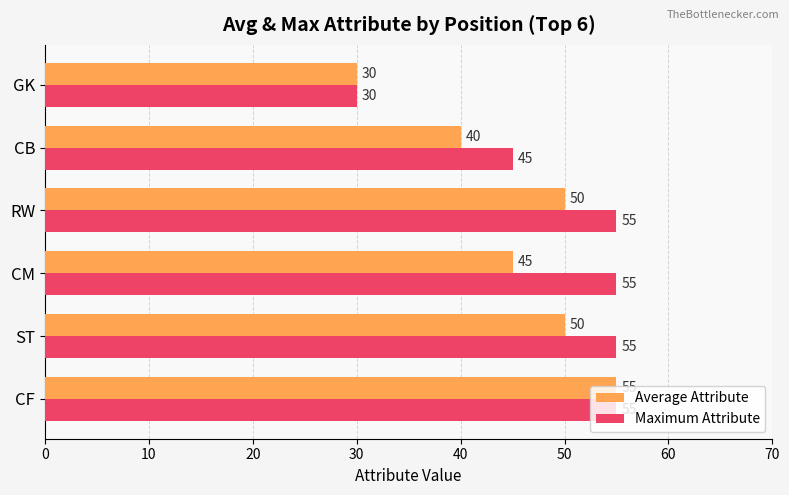

How many values in the Maximum Attribute series are below 55?

2